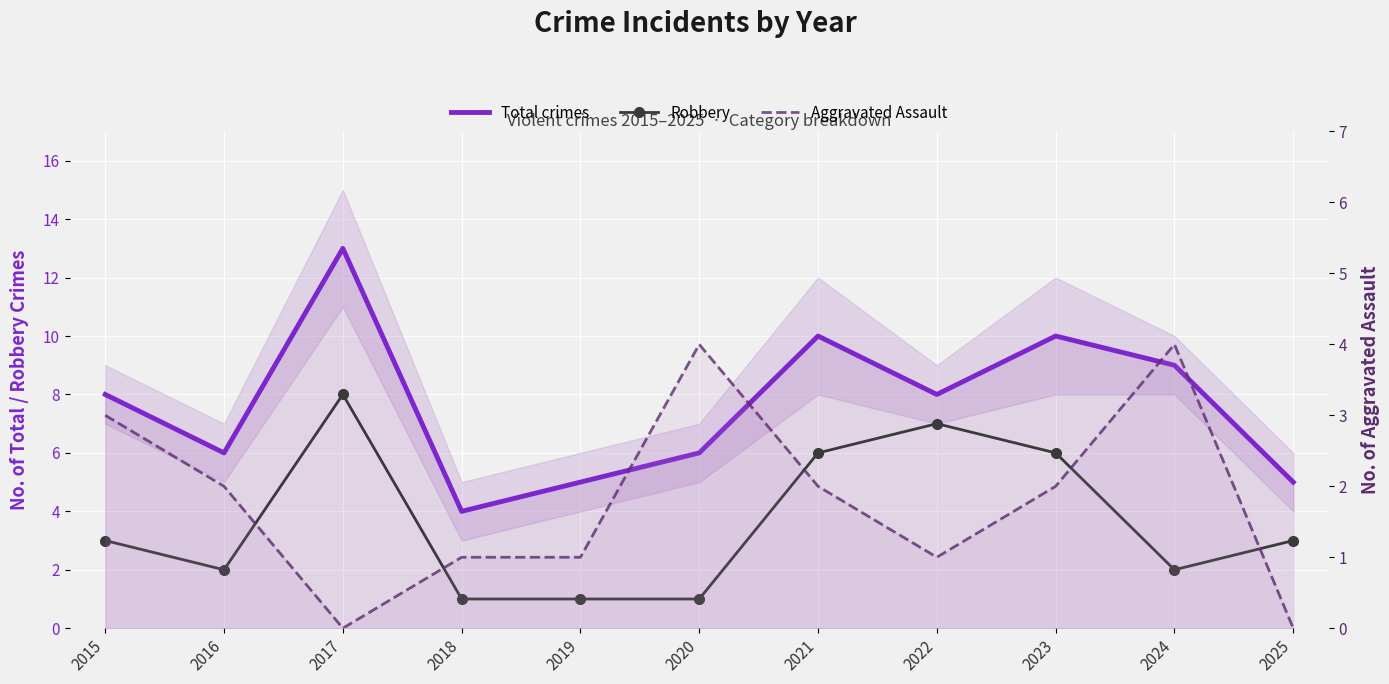

What is the sum of all Aggravated Assault values?

20